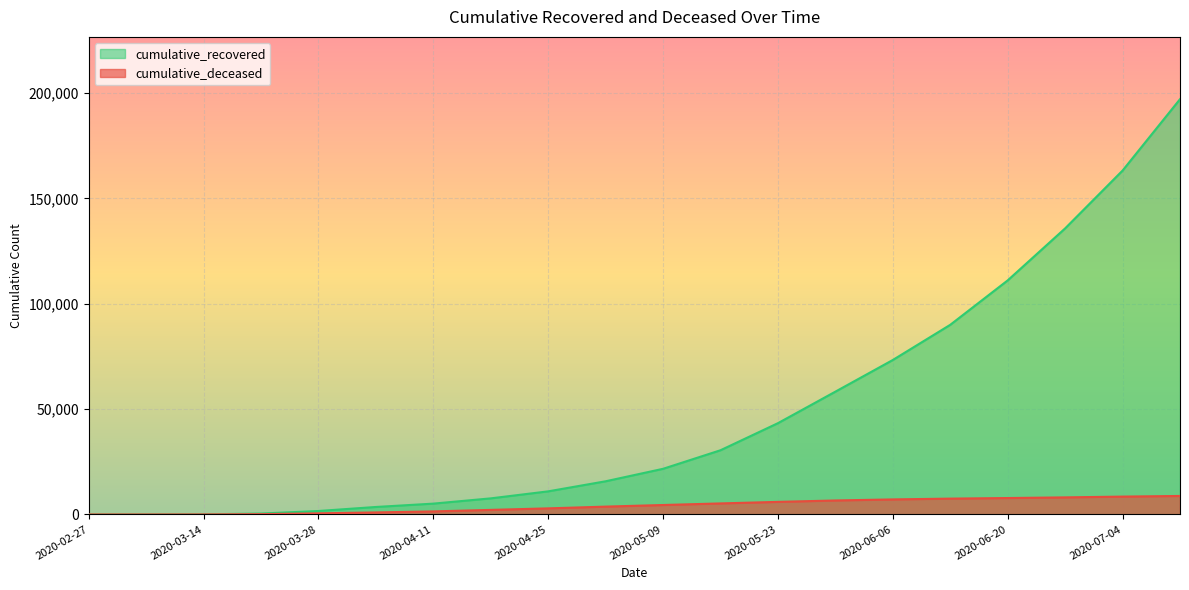

What value does the cumulative_recovered series have at 2020-05-02, to the nearest 100?

15700